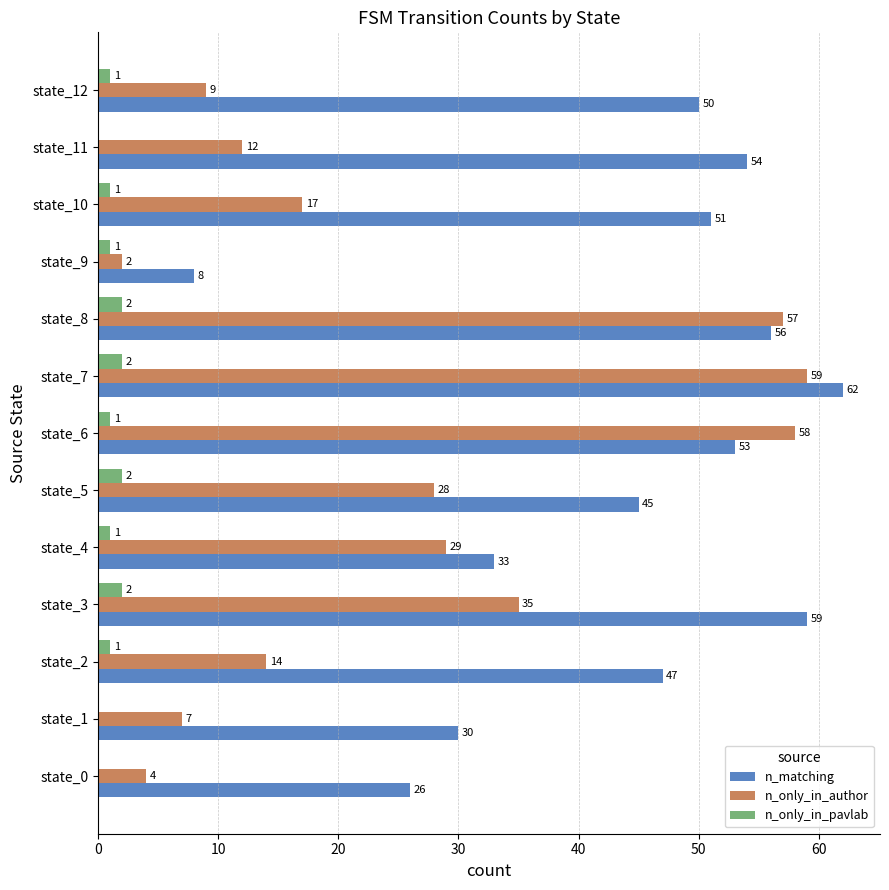

What are all the series names shown in the legend?

n_matching, n_only_in_author, n_only_in_pavlab